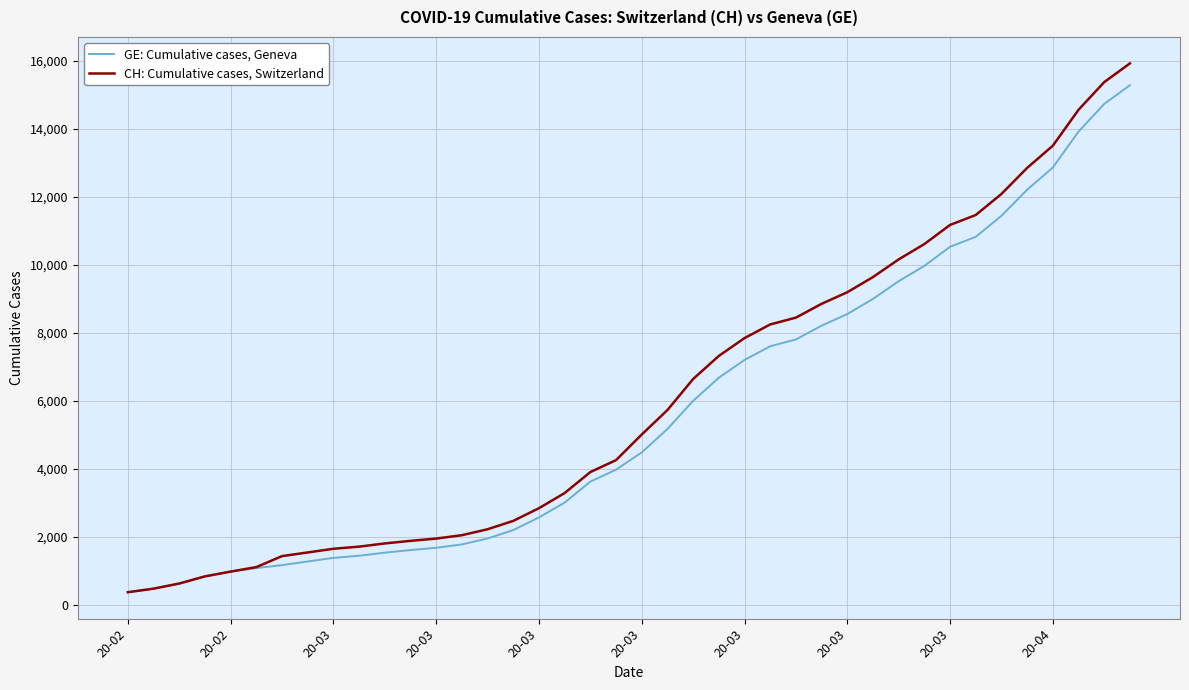

Which series has the widest spread of values?

CH: Cumulative cases, Switzerland